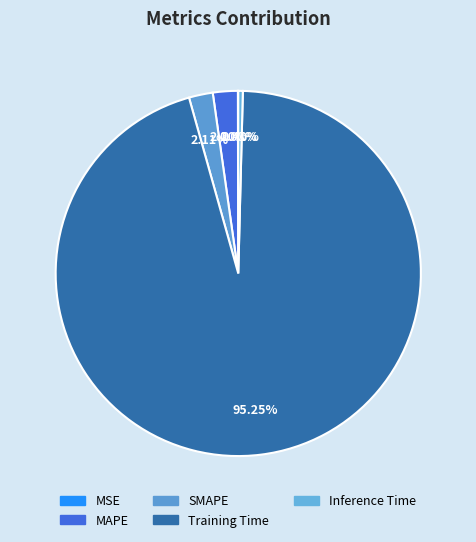

Rank the categories by value from highest to lowest.

Training Time, MAPE, SMAPE, Inference Time, MSE